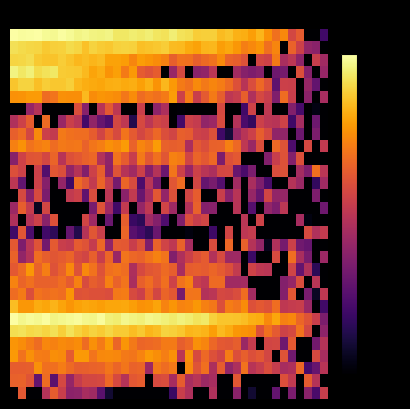

At which category does the chart reach its minimum across all series?

37